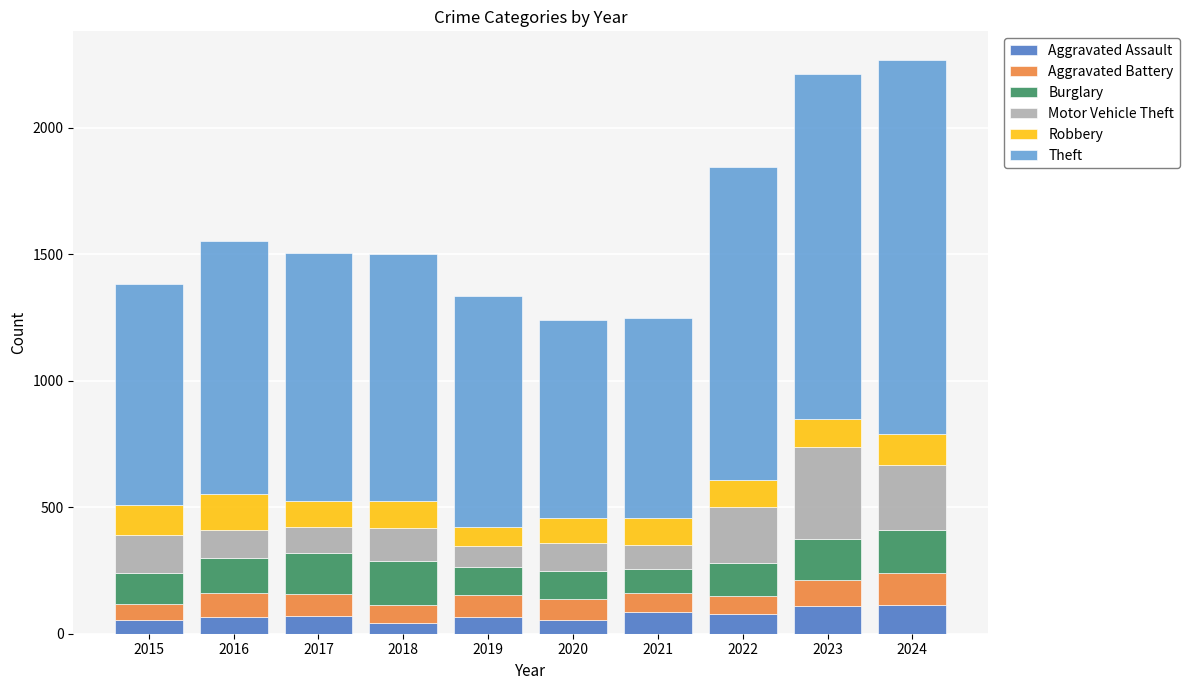

The Aggravated Assault series shows 110 at 2023. True or false?

True